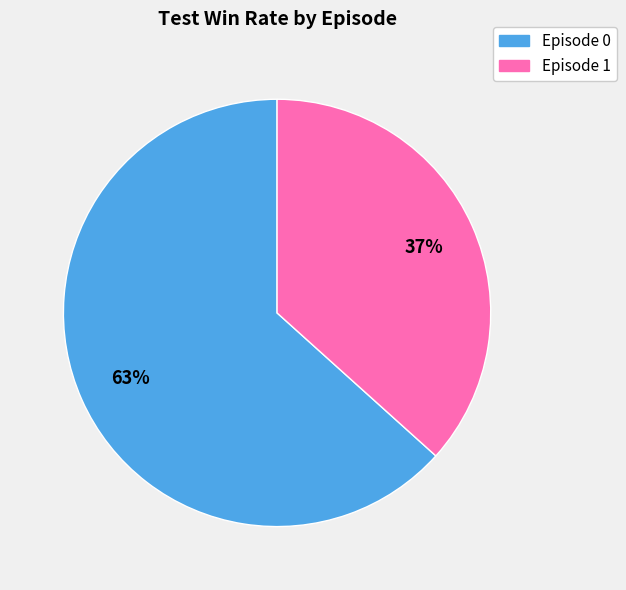

Rank the categories by value from highest to lowest.

Episode 0, Episode 1